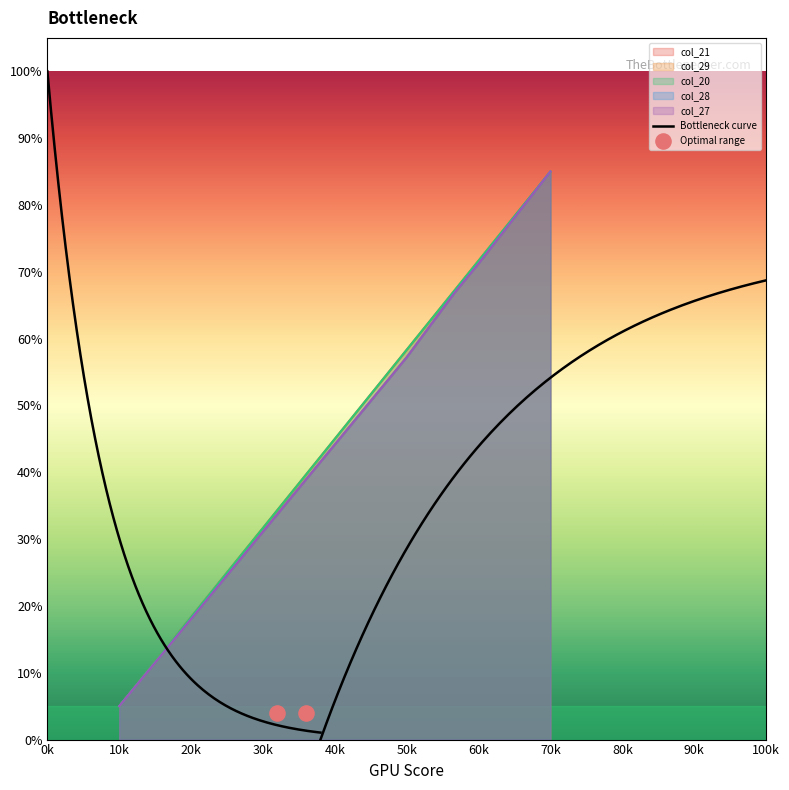

What are all the series names shown in the legend?

col_21, col_29, col_20, col_28, col_27